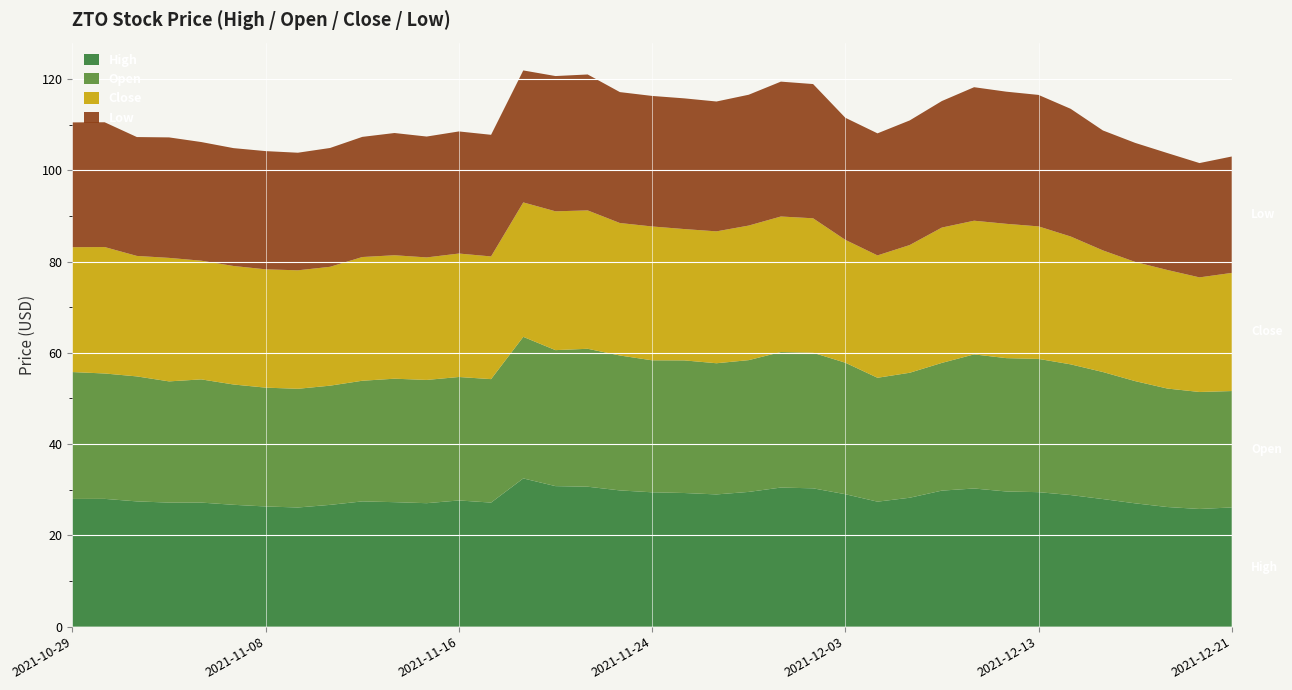

Reading left to right, transcribe all the data shown in this chart.

High: 2021-10-29=28.0	2021-11-01=28.0	2021-11-02=27.4	2021-11-03=27.2	2021-11-04=27.2	2021-11-05=26.7	2021-11-08=26.3	2021-11-09=26.1	2021-11-10=26.7	2021-11-11=27.4	2021-11-12=27.3	2021-11-15=27.1	2021-11-16=27.7	2021-11-17=27.2	2021-11-18=32.5	2021-11-19=30.8	2021-11-22=30.7	2021-11-23=29.9	2021-11-24=29.4	2021-11-26=29.3	2021-11-29=29.0	2021-11-30=29.5	2021-12-01=30.5	2021-12-02=30.3	2021-12-03=29.0	2021-12-06=27.4	2021-12-07=28.3	2021-12-08=29.8	2021-12-09=30.3	2021-12-10=29.6	2021-12-13=29.5	2021-12-14=28.8	2021-12-15=28.0	2021-12-16=27.0	2021-12-17=26.2	2021-12-20=25.8	2021-12-21=26.1
Open: 2021-10-29=27.8	2021-11-01=27.5	2021-11-02=27.4	2021-11-03=26.6	2021-11-04=27.0	2021-11-05=26.4	2021-11-08=26.0	2021-11-09=26.0	2021-11-10=26.1	2021-11-11=26.4	2021-11-12=27.1	2021-11-15=27.0	2021-11-16=27.1	2021-11-17=27.1	2021-11-18=31.0	2021-11-19=29.8	2021-11-22=30.2	2021-11-23=29.6	2021-11-24=28.9	2021-11-26=29.1	2021-11-29=28.7	2021-11-30=28.9	2021-12-01=29.7	2021-12-02=29.7	2021-12-03=28.8	2021-12-06=27.2	2021-12-07=27.4	2021-12-08=28.0	2021-12-09=29.4	2021-12-10=29.2	2021-12-13=29.2	2021-12-14=28.6	2021-12-15=27.8	2021-12-16=26.8	2021-12-17=26.0	2021-12-20=25.6	2021-12-21=25.5
Close: 2021-10-29=27.4	2021-11-01=27.7	2021-11-02=26.4	2021-11-03=27.1	2021-11-04=26.0	2021-11-05=26.0	2021-11-08=25.9	2021-11-09=26.0	2021-11-10=26.0	2021-11-11=27.1	2021-11-12=27.1	2021-11-15=26.9	2021-11-16=27.1	2021-11-17=26.9	2021-11-18=29.5	2021-11-19=30.4	2021-11-22=30.3	2021-11-23=29.0	2021-11-24=29.3	2021-11-26=28.8	2021-11-29=28.9	2021-11-30=29.5	2021-12-01=29.7	2021-12-02=29.5	2021-12-03=26.9	2021-12-06=26.8	2021-12-07=28.0	2021-12-08=29.7	2021-12-09=29.3	2021-12-10=29.4	2021-12-13=29.0	2021-12-14=28.0	2021-12-15=26.7	2021-12-16=26.1	2021-12-17=26.0	2021-12-20=25.1	2021-12-21=25.9
Low: 2021-10-29=27.3	2021-11-01=27.3	2021-11-02=26.0	2021-11-03=26.4	2021-11-04=26.0	2021-11-05=25.8	2021-11-08=25.9	2021-11-09=25.8	2021-11-10=26.0	2021-11-11=26.3	2021-11-12=26.8	2021-11-15=26.5	2021-11-16=26.8	2021-11-17=26.7	2021-11-18=28.9	2021-11-19=29.6	2021-11-22=29.8	2021-11-23=28.7	2021-11-24=28.6	2021-11-26=28.6	2021-11-29=28.5	2021-11-30=28.7	2021-12-01=29.6	2021-12-02=29.4	2021-12-03=26.8	2021-12-06=26.7	2021-12-07=27.3	2021-12-08=27.7	2021-12-09=29.3	2021-12-10=29.0	2021-12-13=28.8	2021-12-14=28.0	2021-12-15=26.3	2021-12-16=26.1	2021-12-17=25.6	2021-12-20=25.1	2021-12-21=25.5